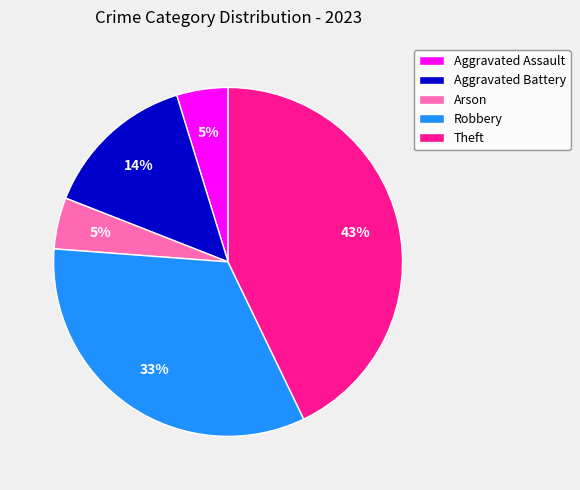

Count the number of slices in the pie.

5